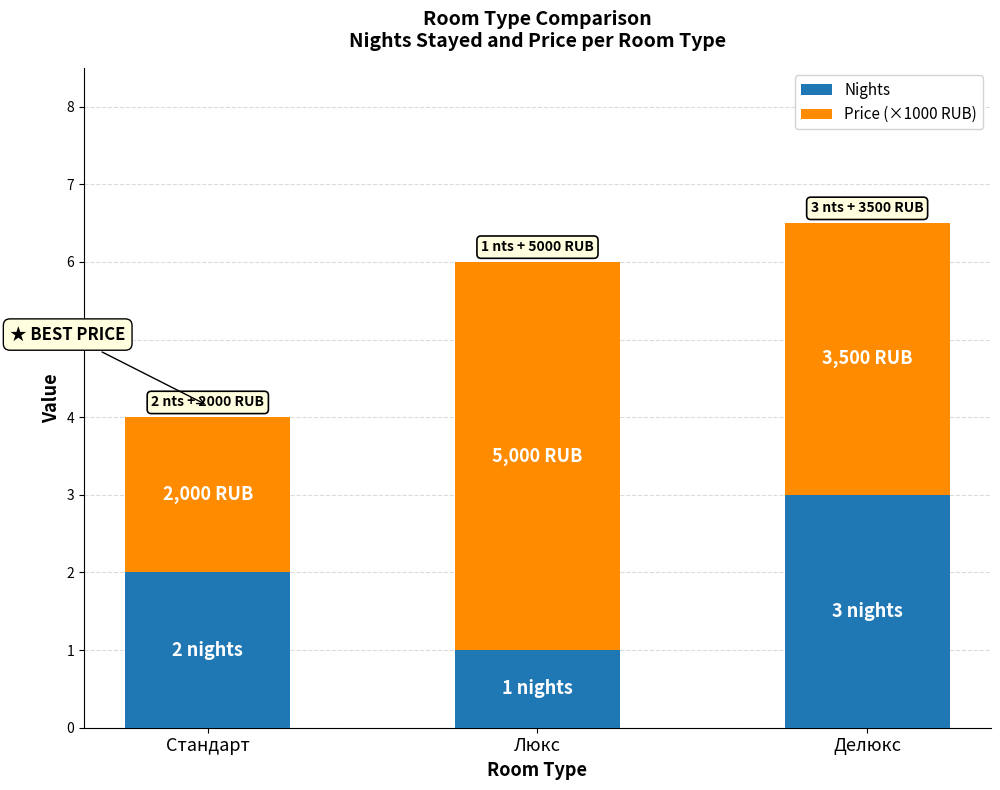

At which category is the sum across all series the highest?

Делюкс